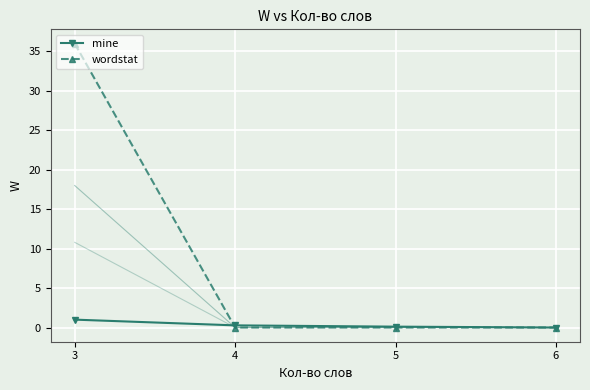

Between 4 and 6, which is larger?

4